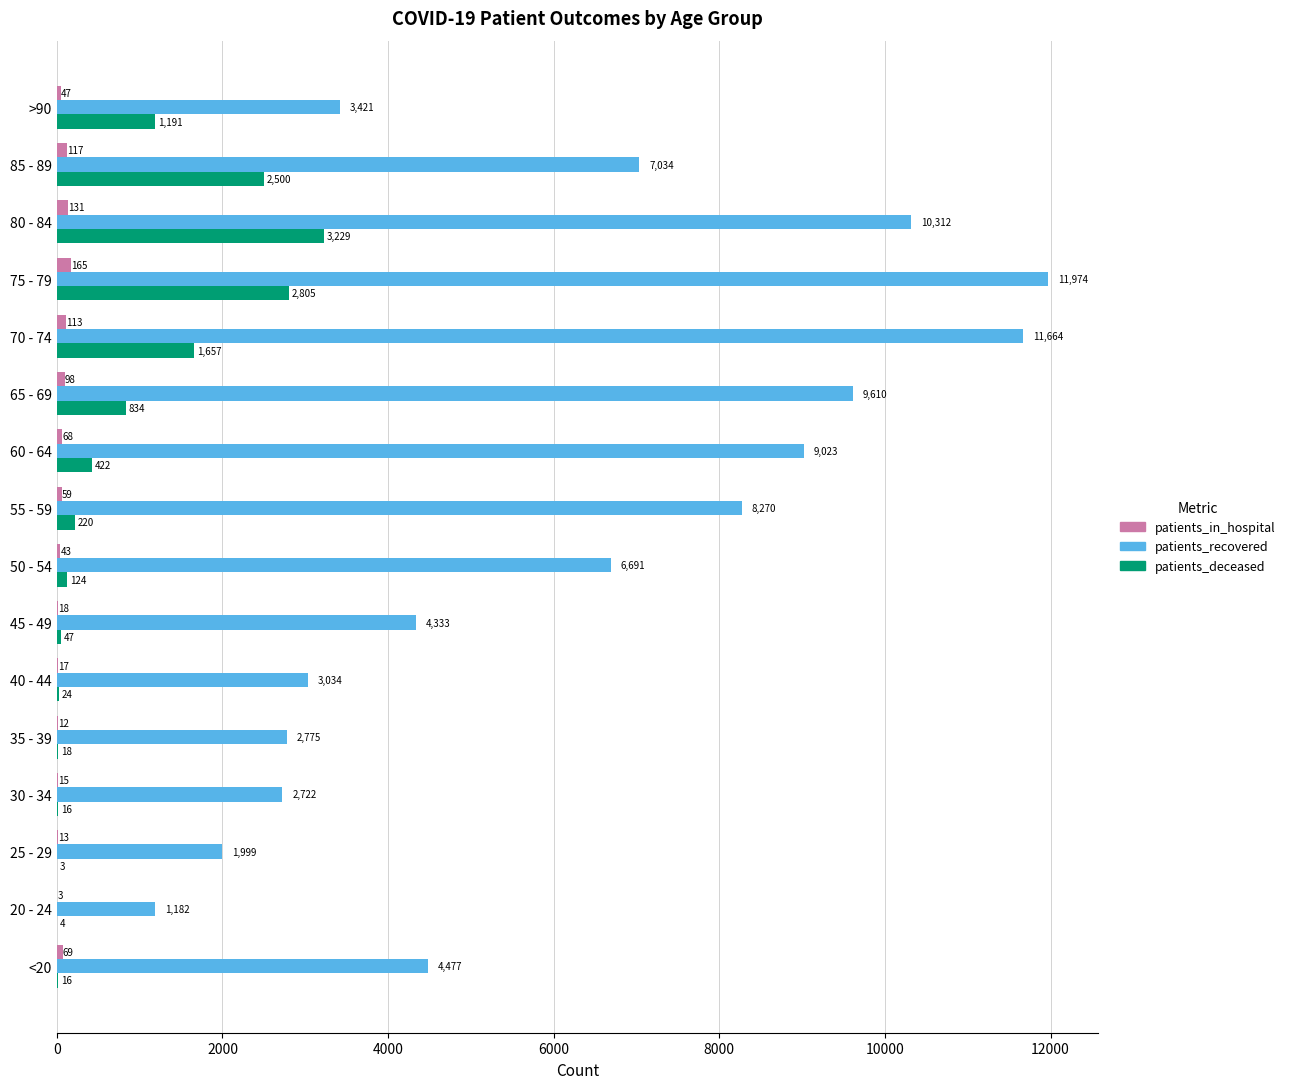

The value of patients_deceased at <20 is 16. True or false?

True